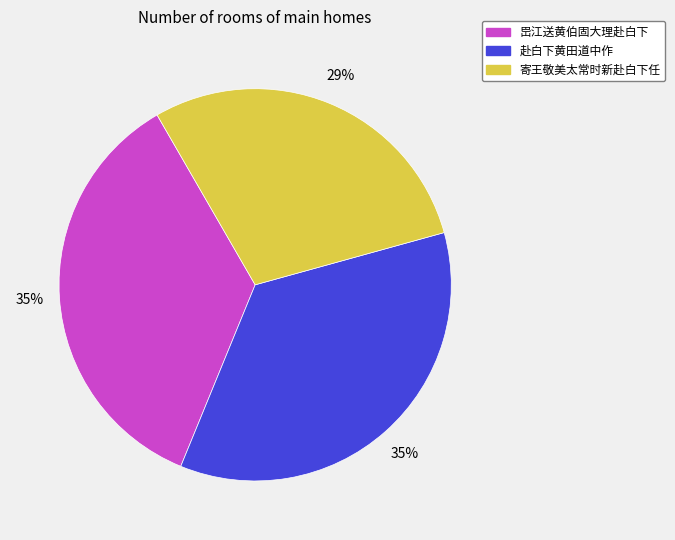

What is the ratio of the value at 赴白下黄田道中作 to the value at 寄王敬美太常时新赴白下任?

1.2